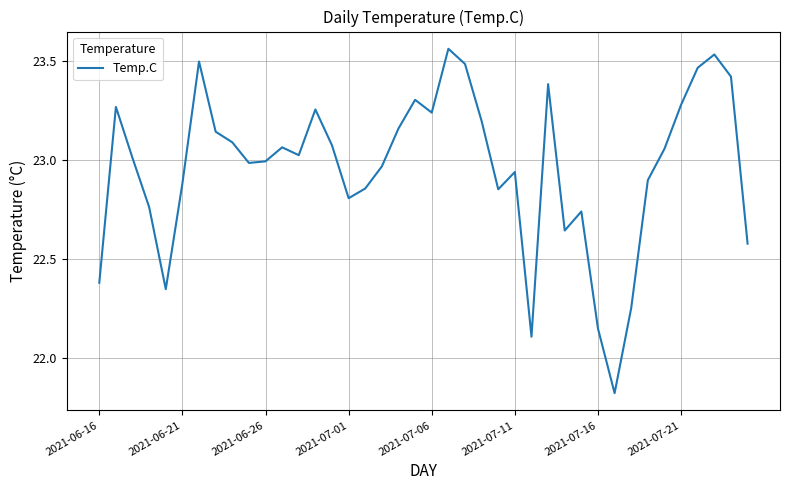

What is the difference between the maximum and minimum values?

1.7